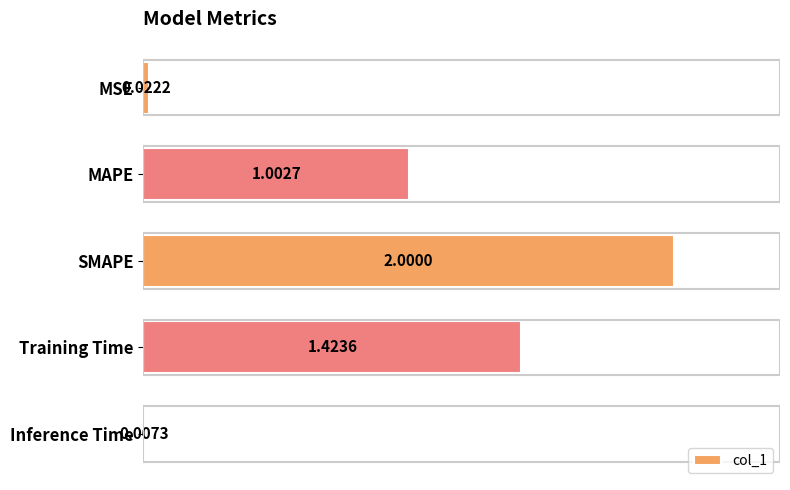

What is the label of the 1st bar from the top?

MSE